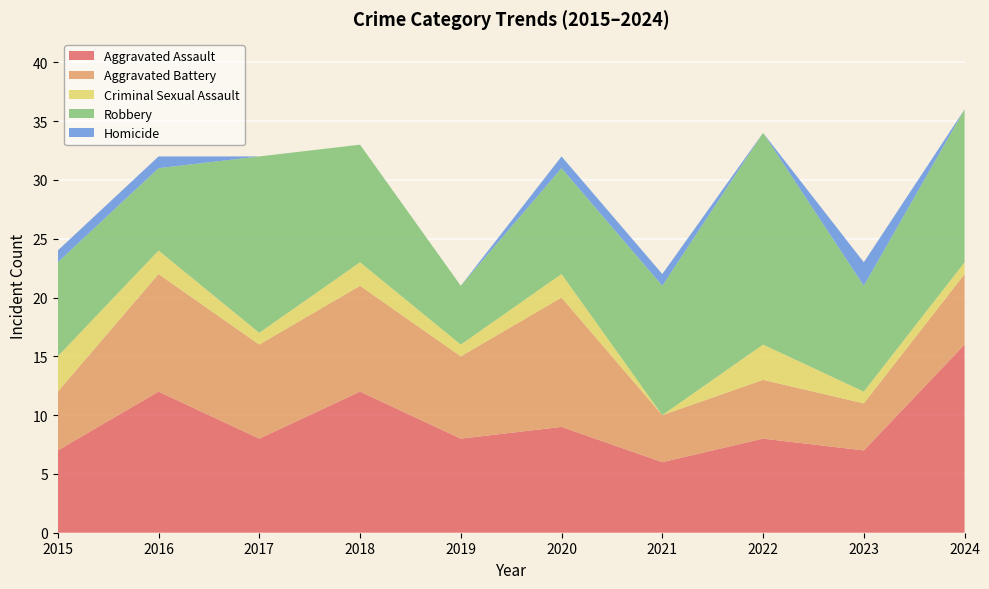

Reading left to right, extract all data points from this chart.

Aggravated Assault: 2015=7	2016=12	2017=8	2018=12	2019=8	2020=9	2021=6	2022=8	2023=7	2024=16
Aggravated Battery: 2015=5	2016=10	2017=8	2018=9	2019=7	2020=11	2021=4	2022=5	2023=4	2024=6
Criminal Sexual Assault: 2015=3	2016=2	2017=1	2018=2	2019=1	2020=2	2021=0	2022=3	2023=1	2024=1
Robbery: 2015=8	2016=7	2017=15	2018=10	2019=5	2020=9	2021=11	2022=18	2023=9	2024=13
Homicide: 2015=1	2016=1	2017=0	2018=0	2019=0	2020=1	2021=1	2022=0	2023=2	2024=0